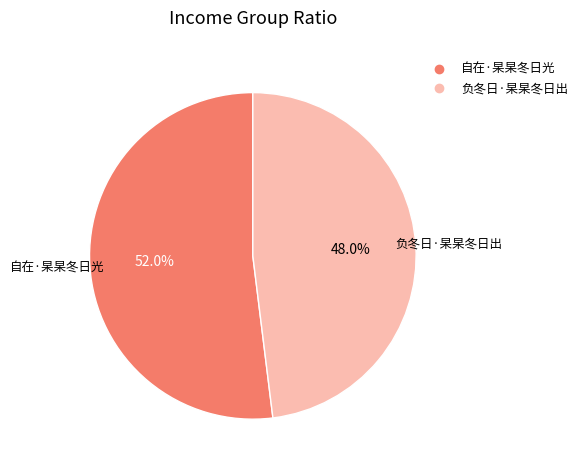

Which category has the smallest portion of the pie?

负冬日·杲杲冬日出